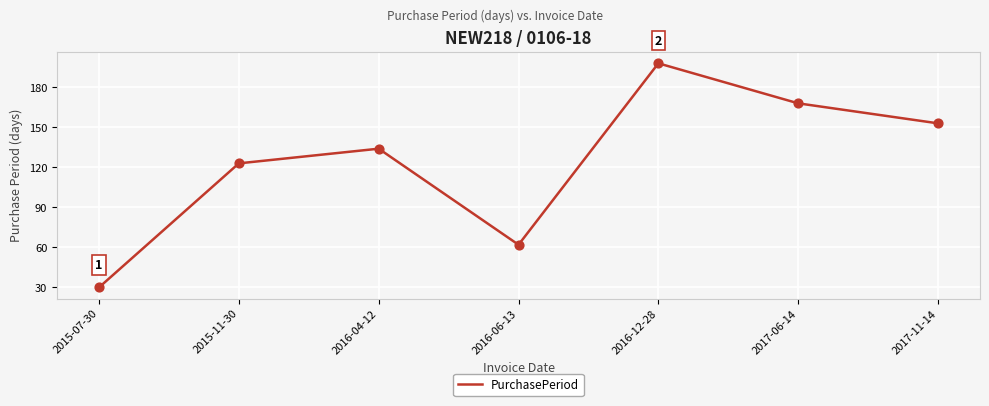

What is the change in value from 2015-11-30 to 2016-04-12?

+11